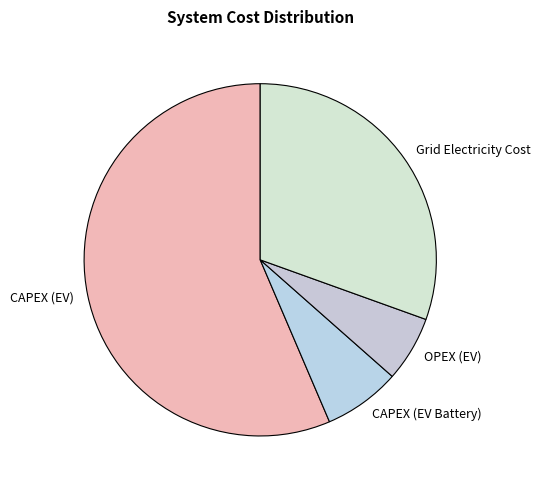

Which slice represents more than half of the pie?

CAPEX (EV)